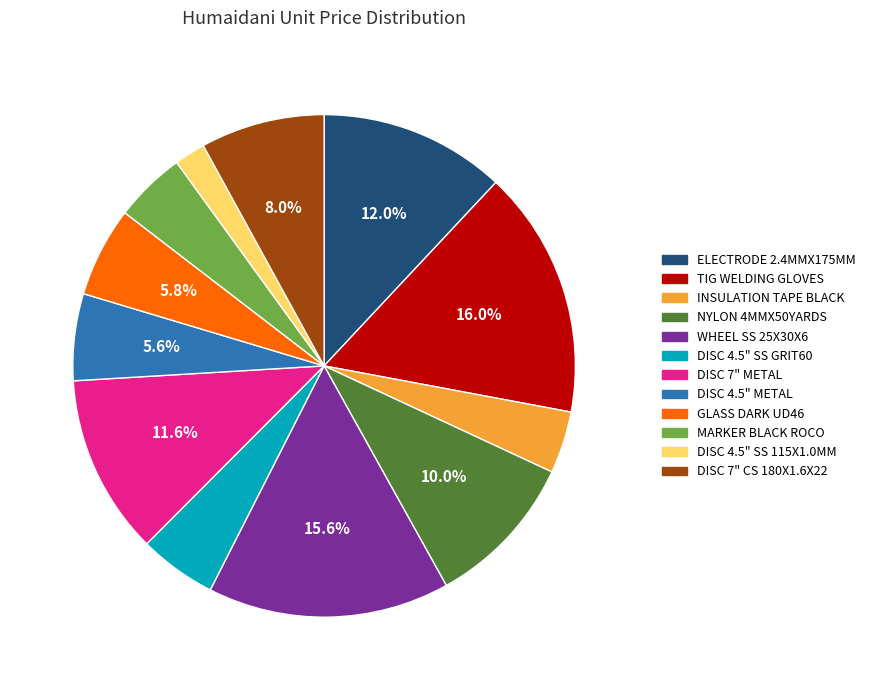

Which category has the smallest portion of the pie?

DISC 4.5" SS 115X1.0MM